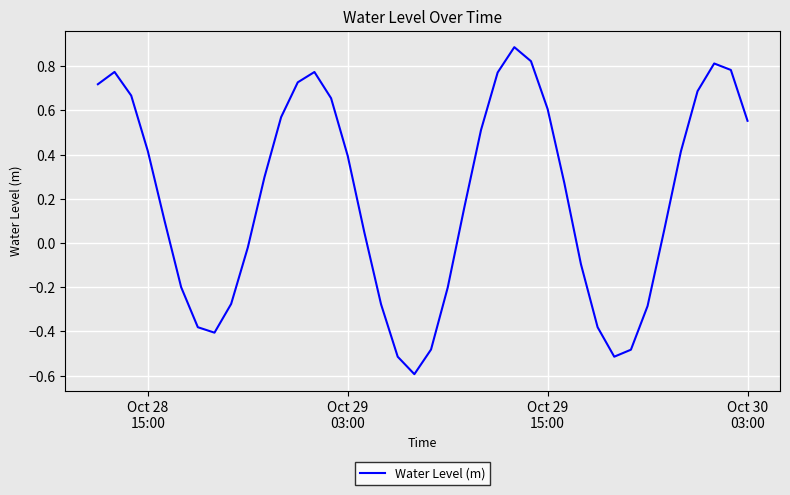

How many lines are shown in the chart?

1